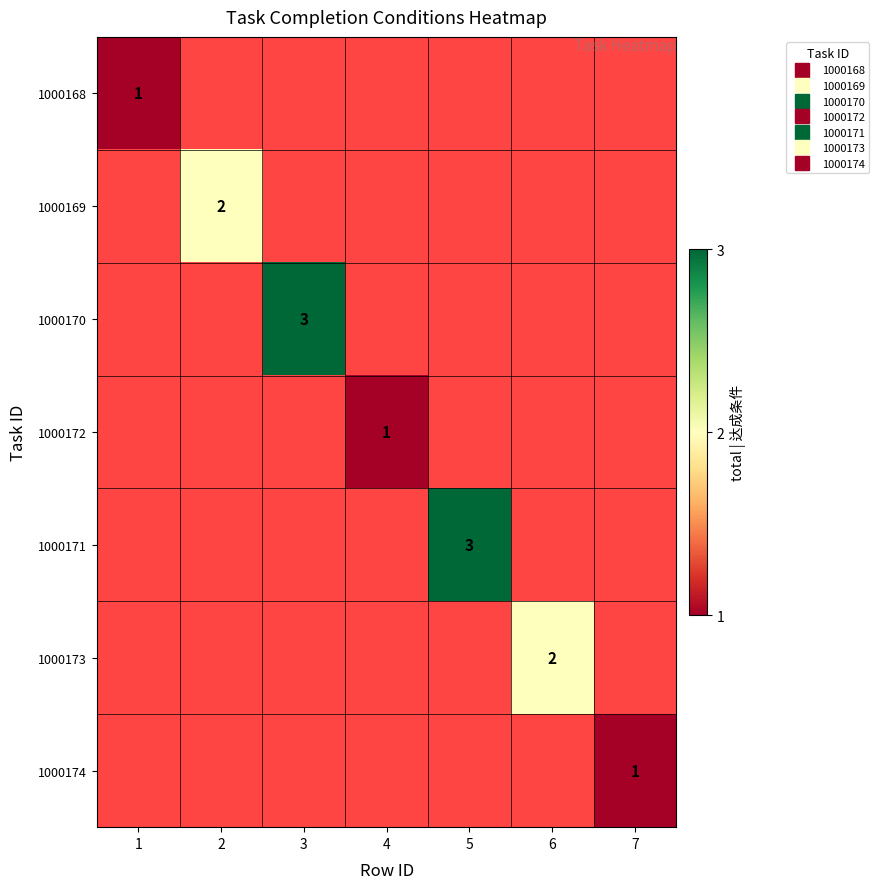

Which has a higher value, 5 or 6?

6